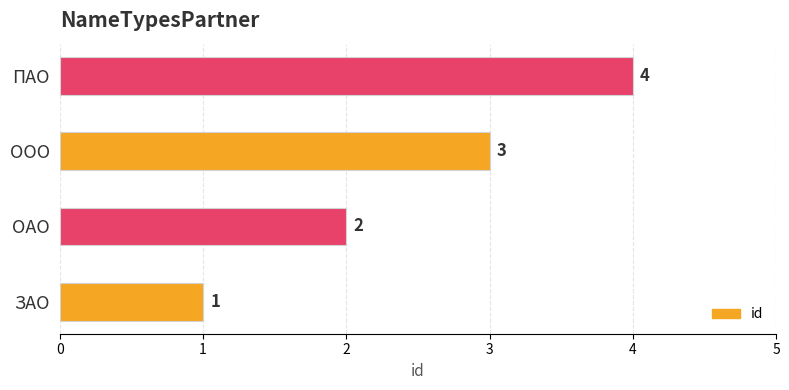

What is the sum of all values?

10